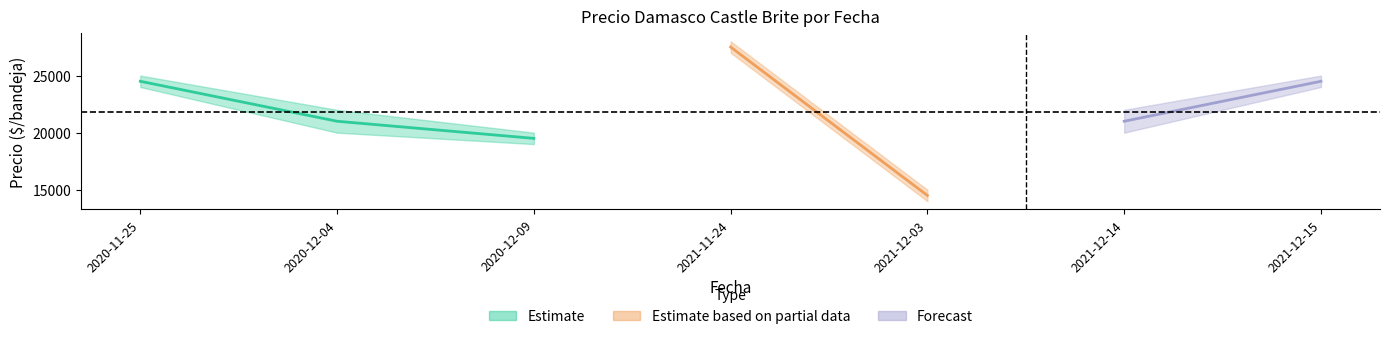

At how many categories does at least one series exceed 19207?

6